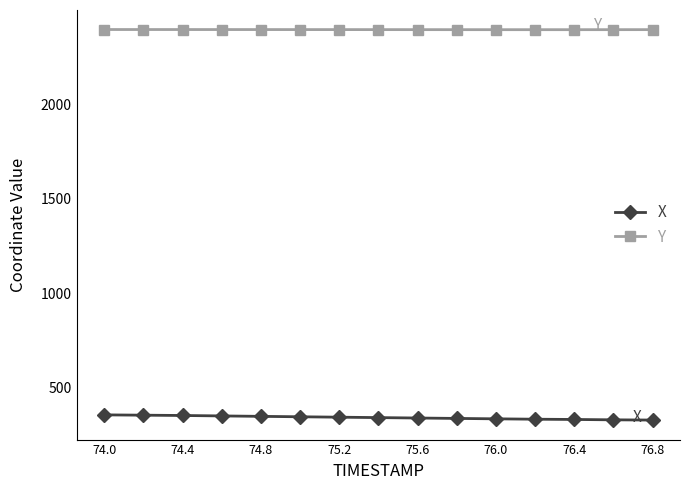

What is the sum of all X values?

5155.1